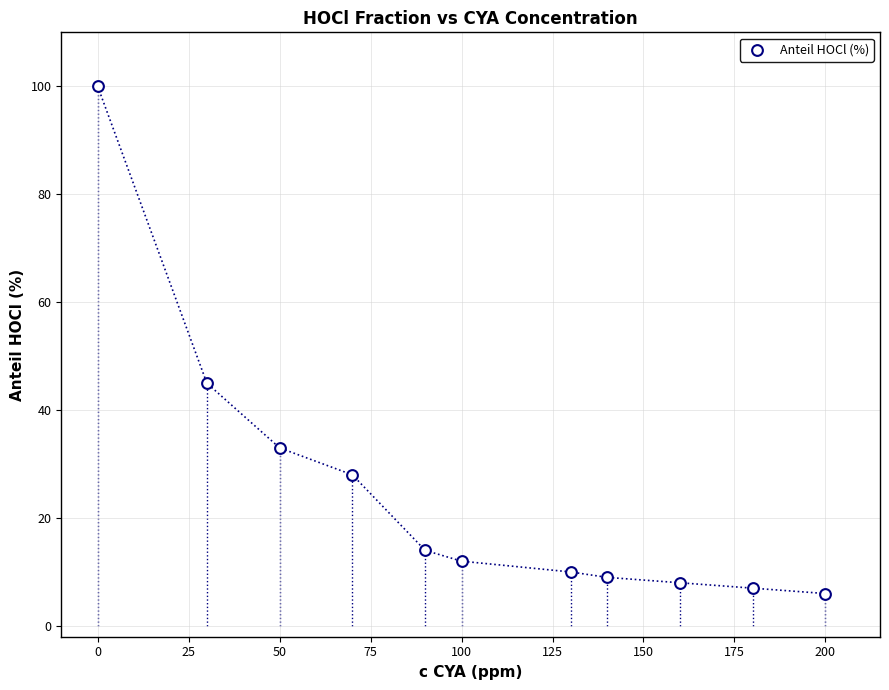

What Y value in the scatter plot is closest to 53?

45